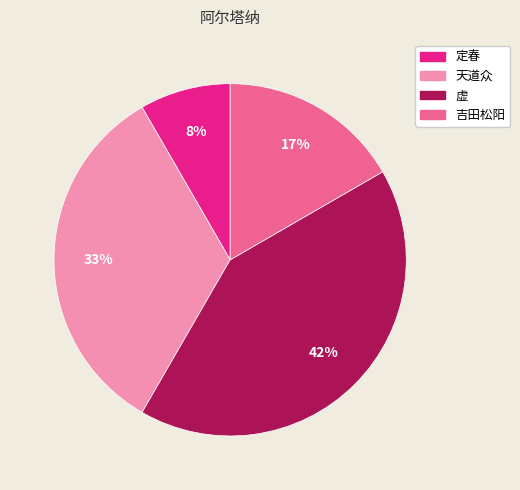

Is the sum of 吉田松阳 and 定春 greater than half?

No